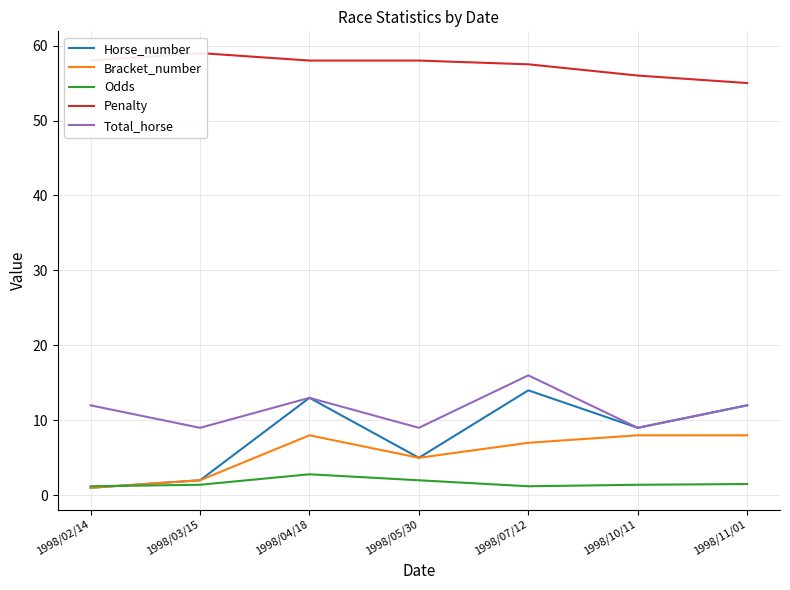

Which series has the widest spread of values?

Horse_number